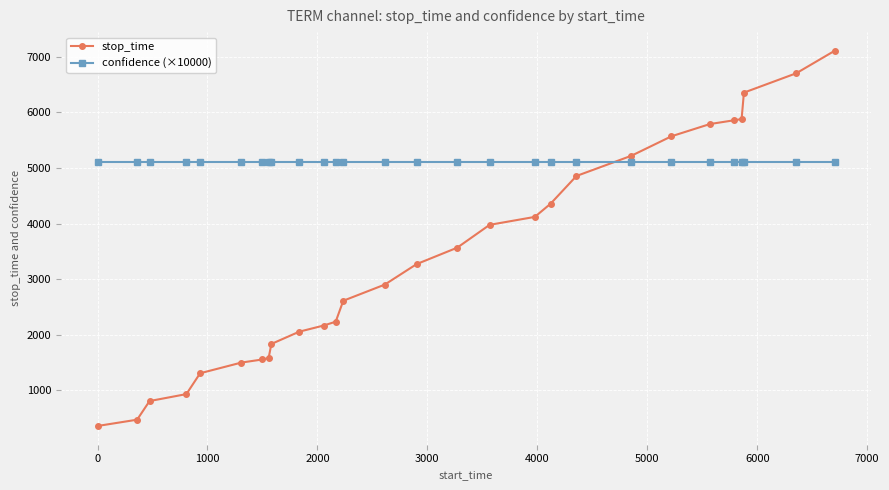

What are all the series names shown in the legend?

stop_time, confidence (×10000)